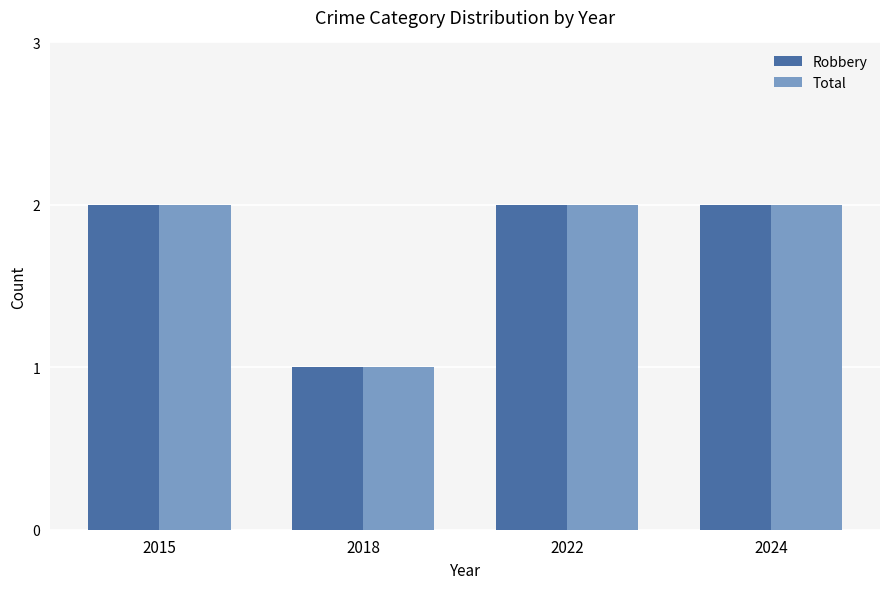

What is the approximate value of Total at 2018?

1